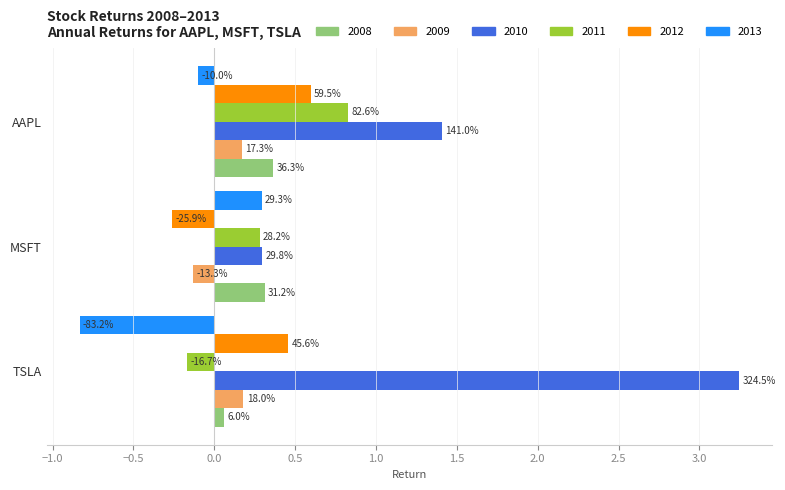

What is the difference between the 2011 values at AAPL and MSFT?

0.5